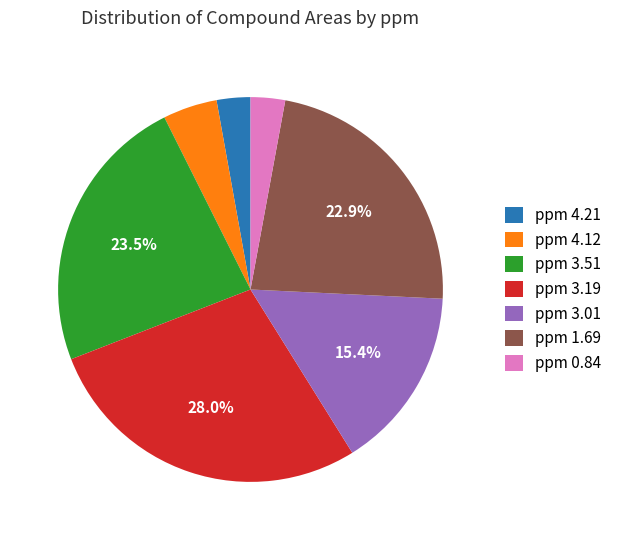

How many segments does this pie chart have?

7